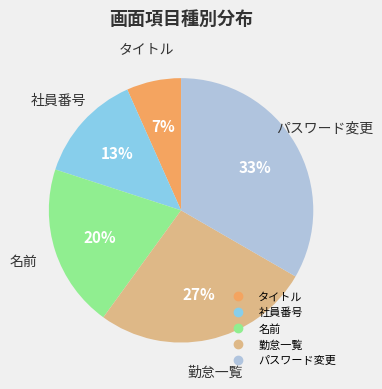

How many segments does this pie chart have?

5